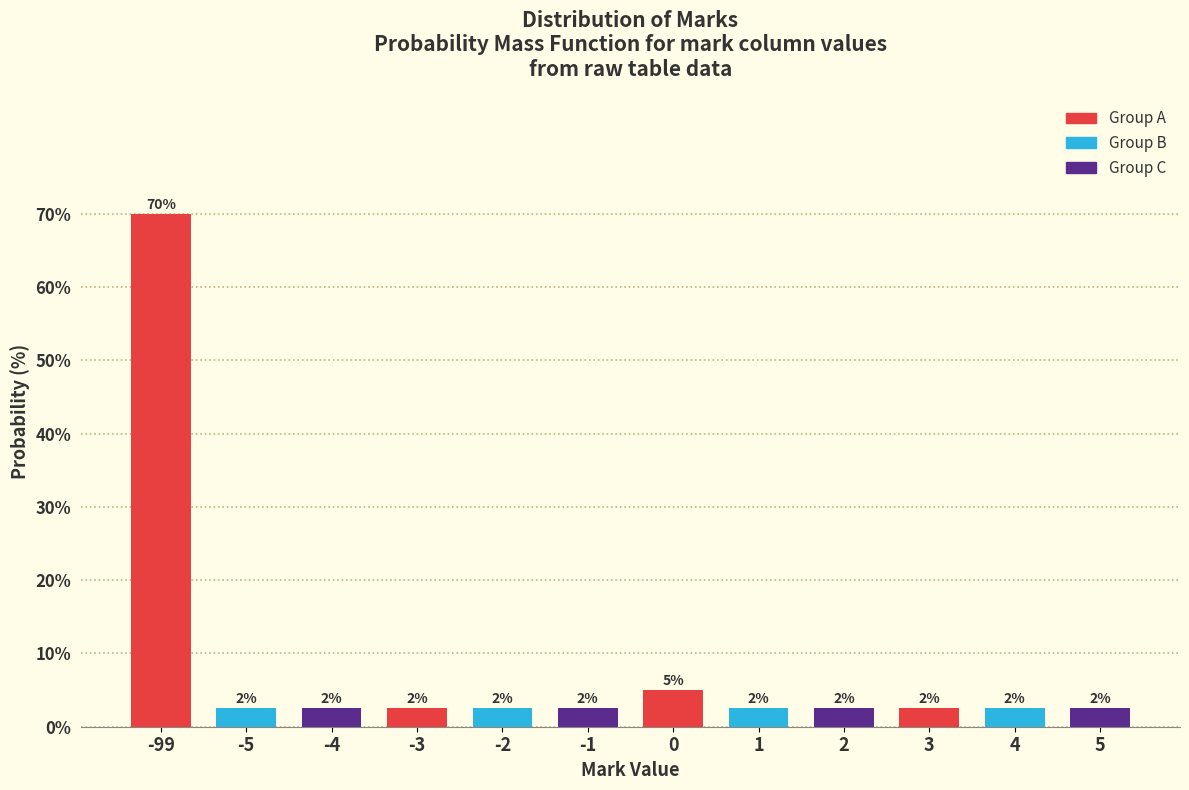

How many bars are there in total?

12